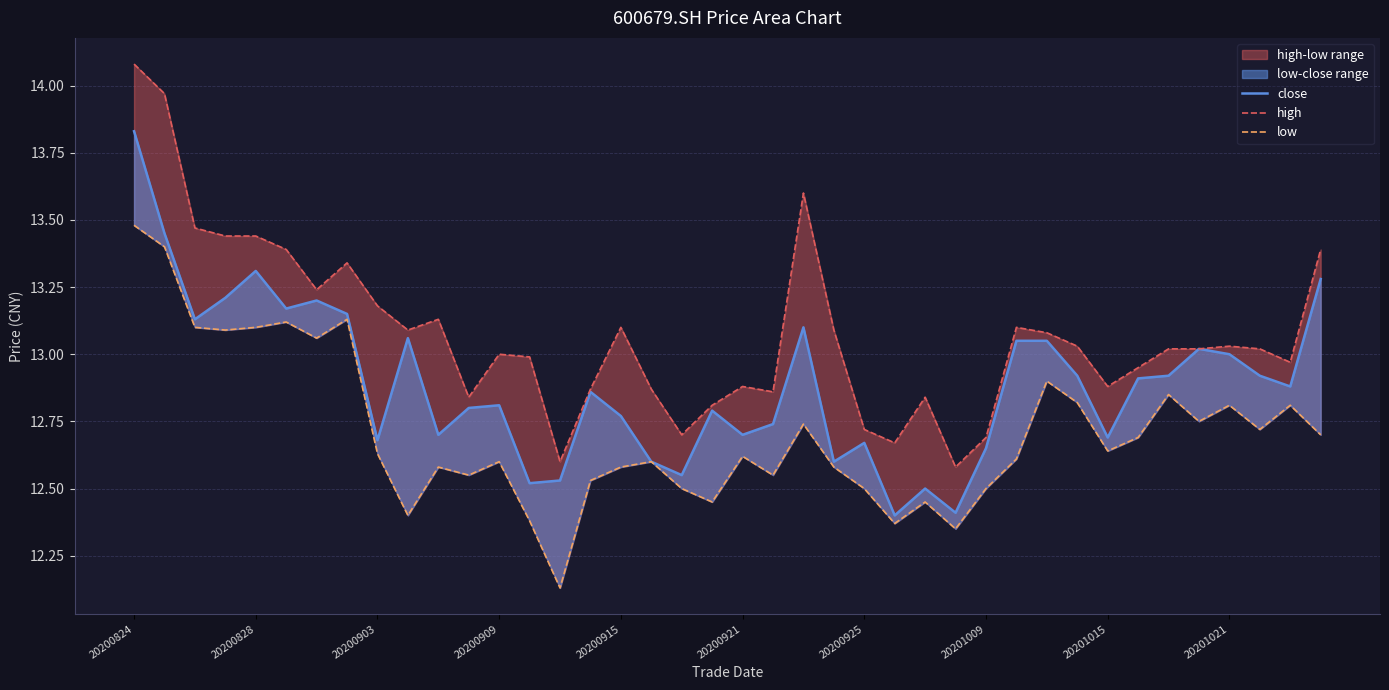

What is the spread (max minus min) of values at 25?

0.3